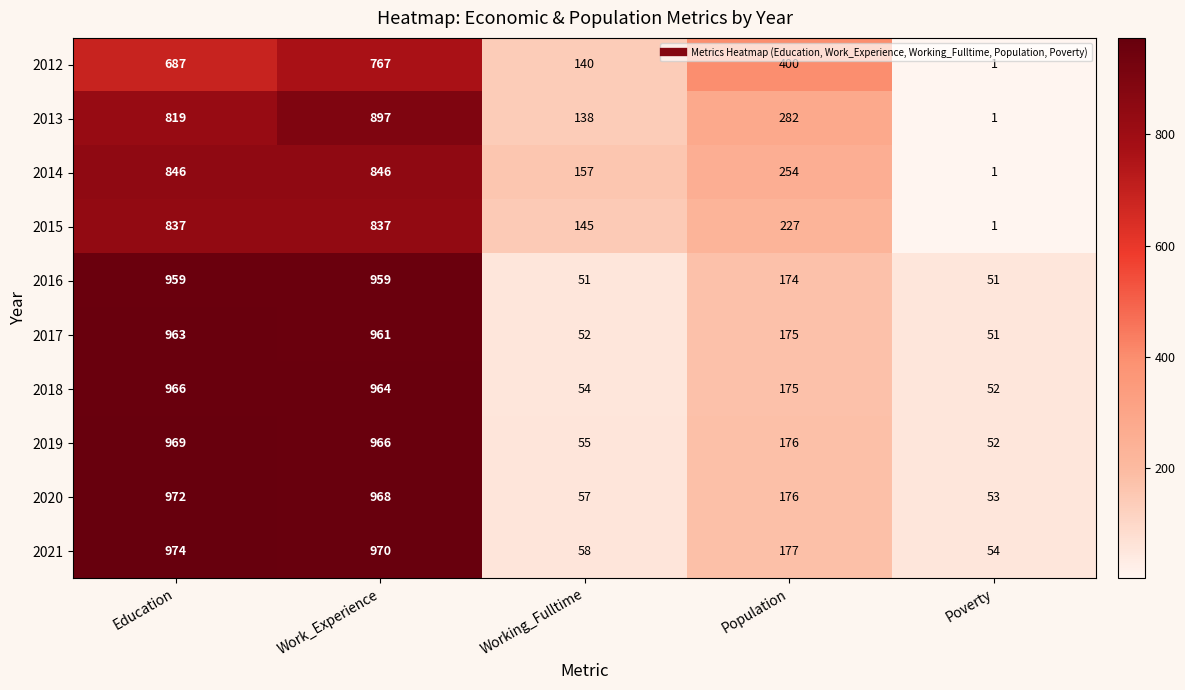

At which label does 2017 first exceed 175?

Education